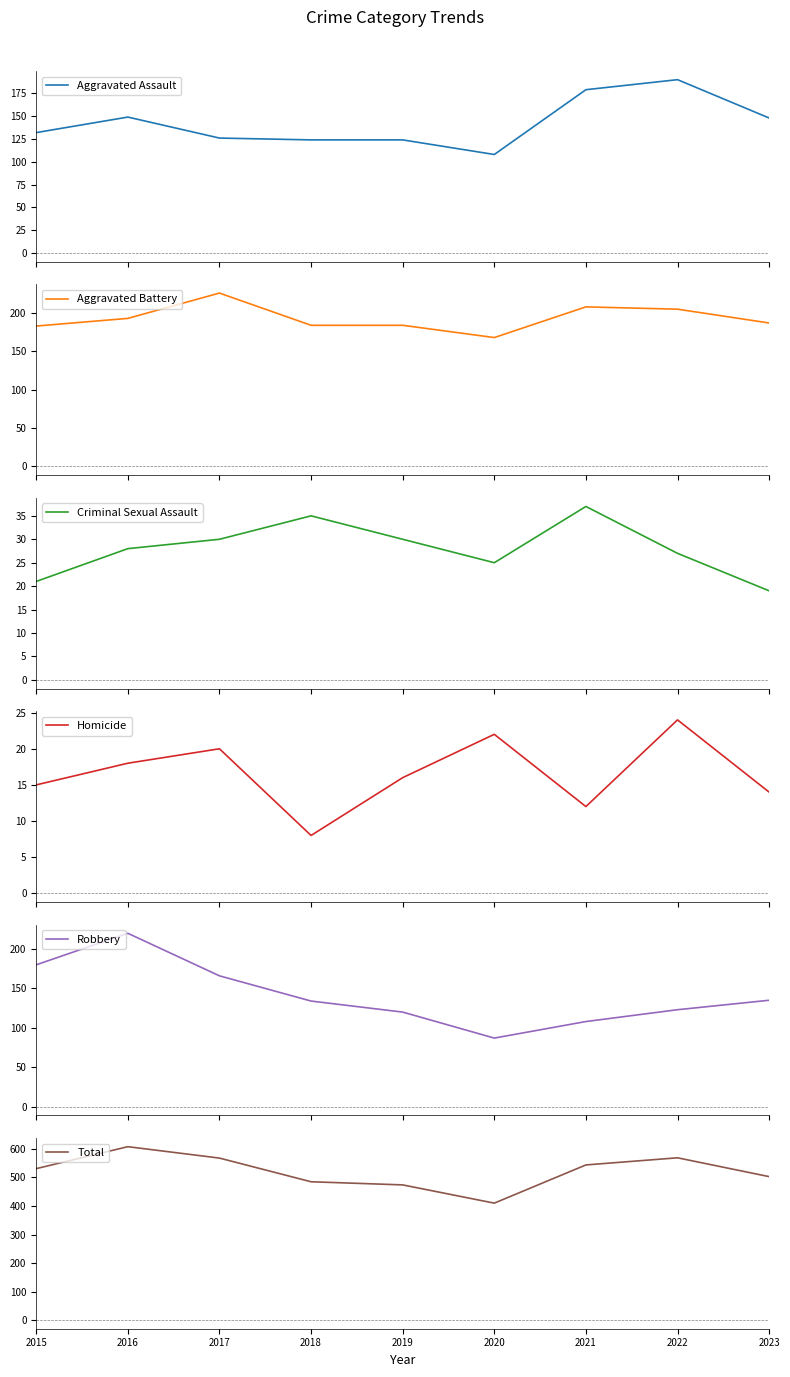

At which label does Total first exceed 531?

2016